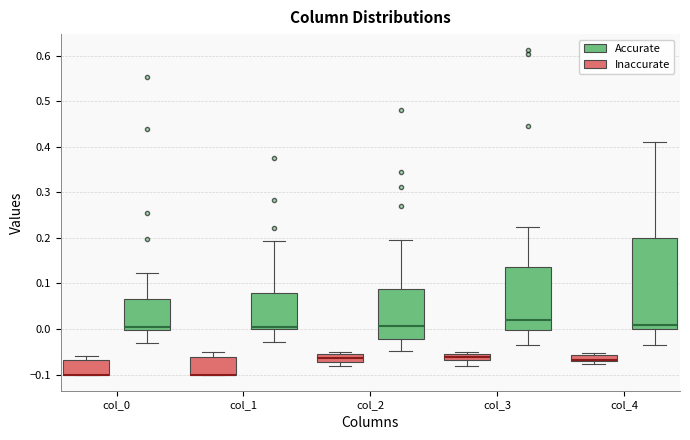

Where is the upper edge of the box for col_4 (Accurate) on the y-axis? The values are not printed on the chart, so give them approximately, as read against the axis.

0.20